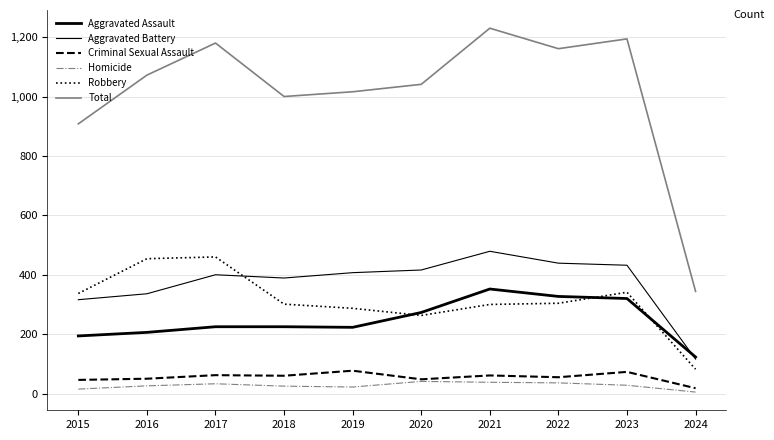

Does the chart have visible grid lines?

Yes